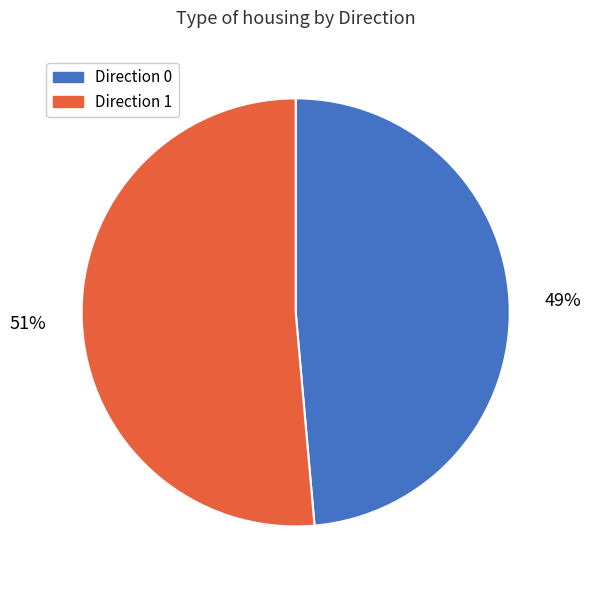

Rank the categories by value from lowest to highest.

Direction 0, Direction 1